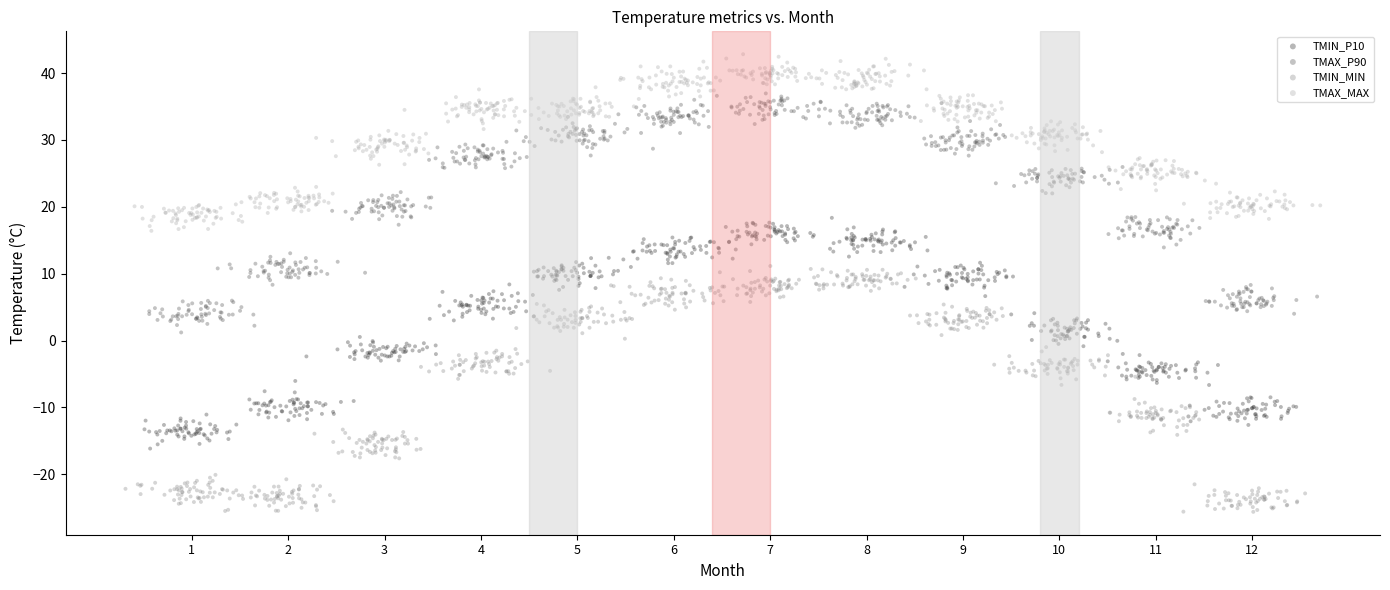

Which series has the largest Y range (max minus min)?

TMIN_MIN